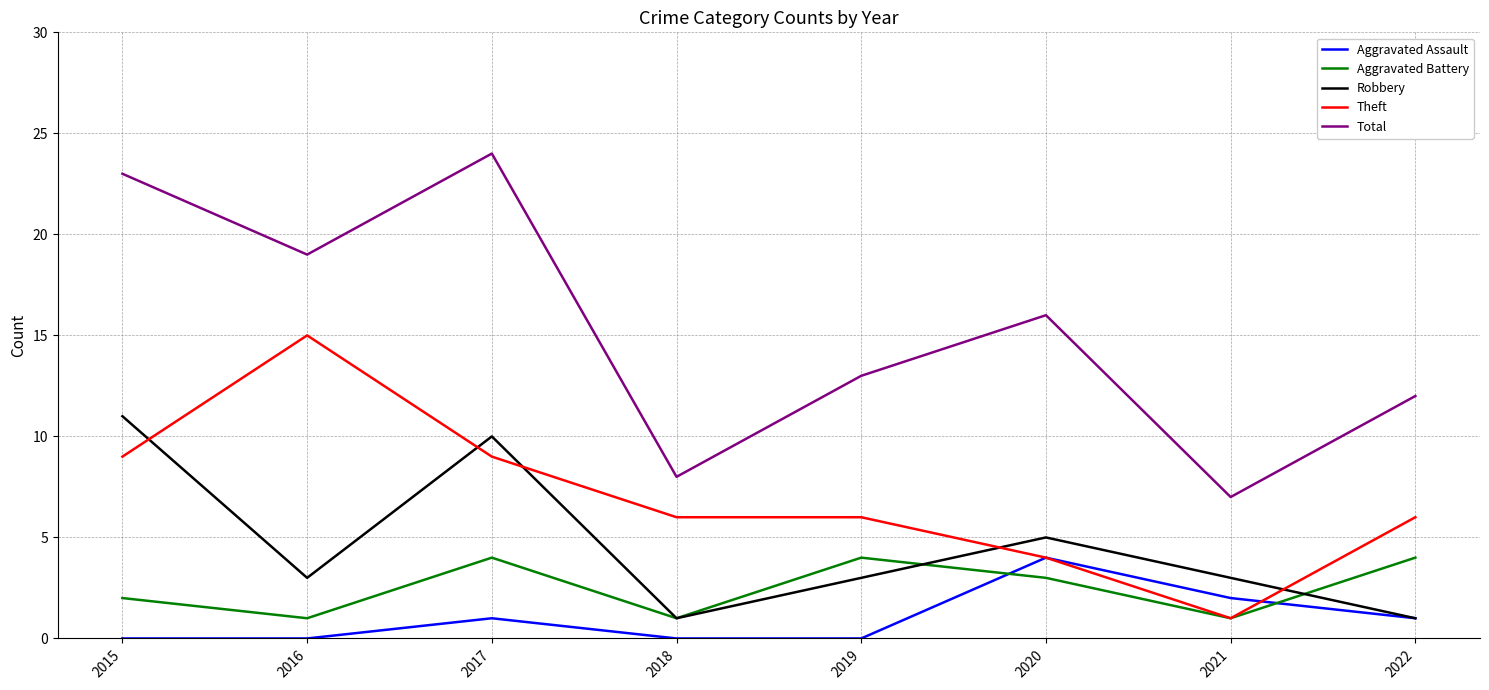

What is the sum of all Theft values?

56